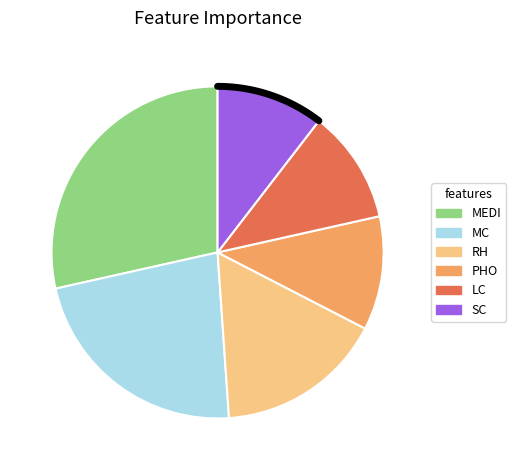

What percentage is the PHO slice, to the nearest percent?

11%